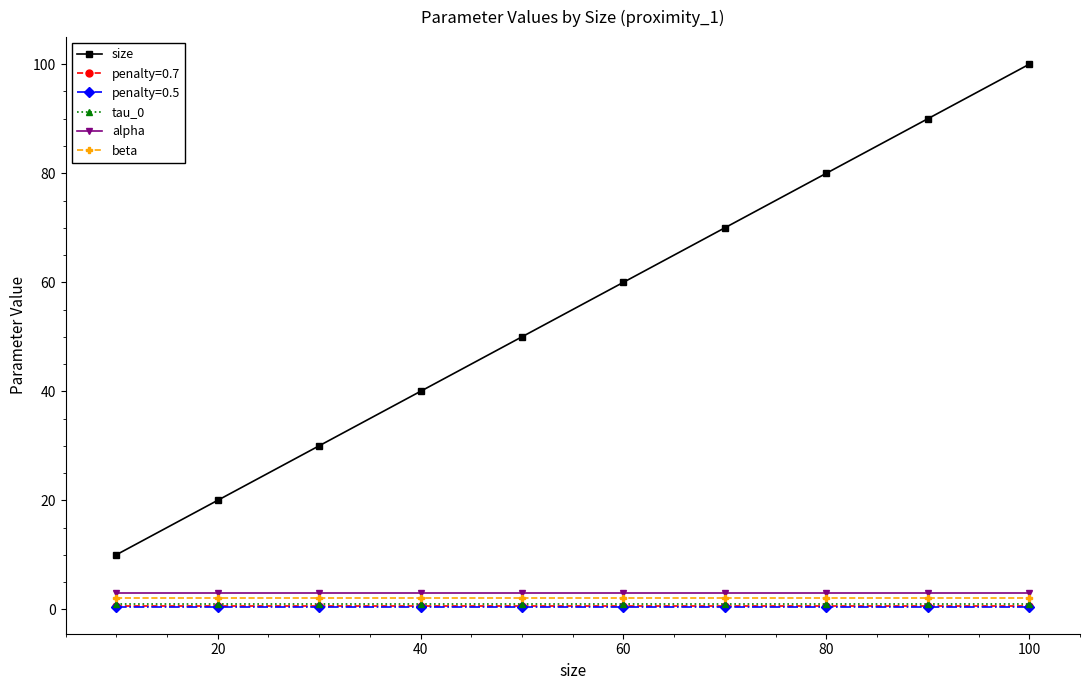

Which series has the widest spread of values?

size